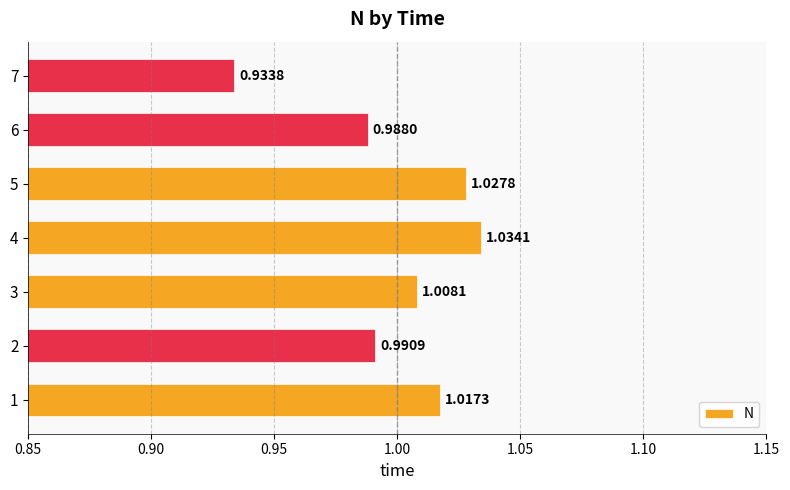

Which label corresponds to the largest value in the chart?

4